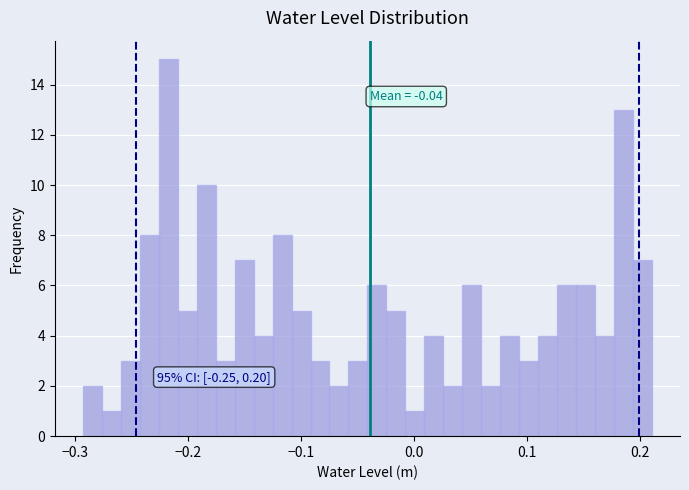

Read against the x-axis, roughly where is the centre of the tallest bar?

-0.22